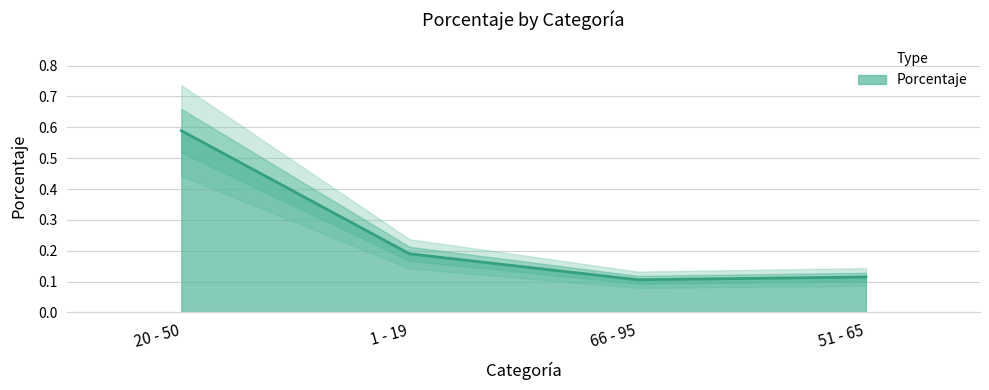

Rank the categories by value from highest to lowest.

20 - 50, 1 - 19, 51 - 65, 66 - 95